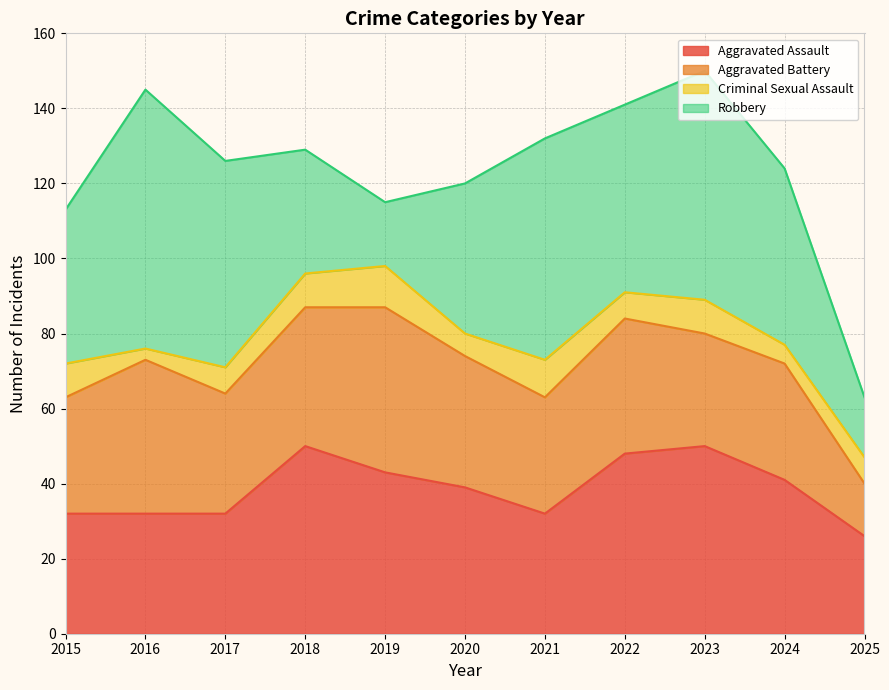

How many Criminal Sexual Assault values are between 6 and 9?

7